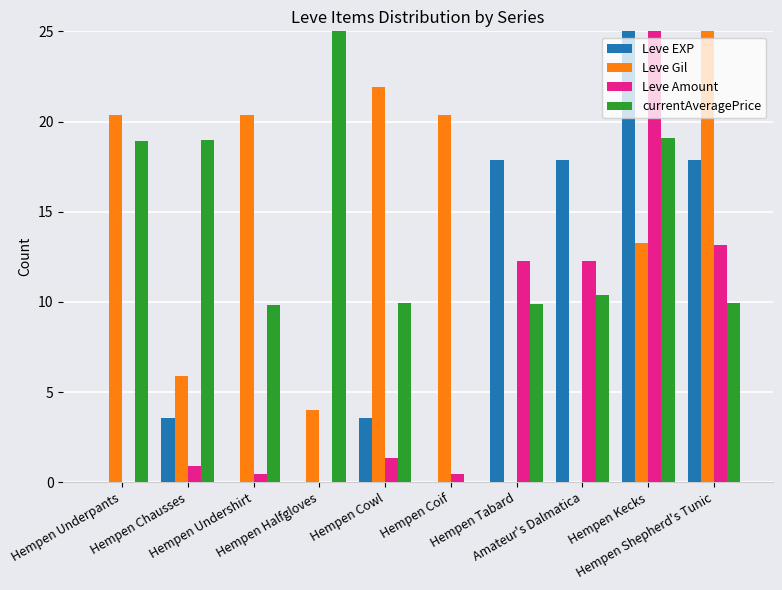

The value of Leve EXP at Hempen Chausses is 1.8. True or false?

False